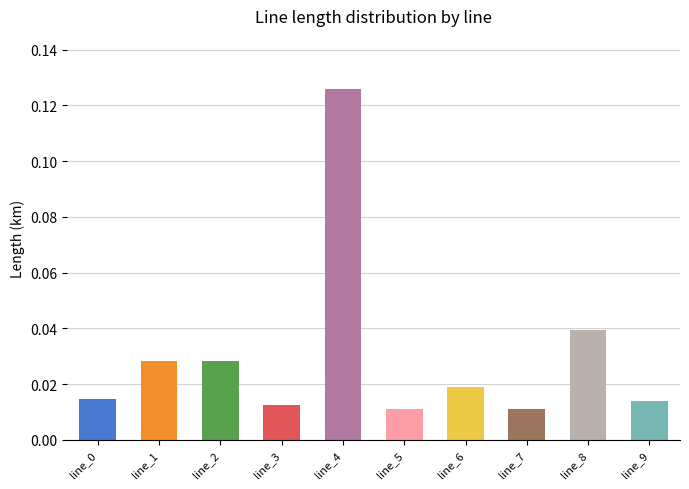

Rank the categories by value from lowest to highest.

line_7, line_5, line_3, line_9, line_0, line_6, line_1, line_2, line_8, line_4